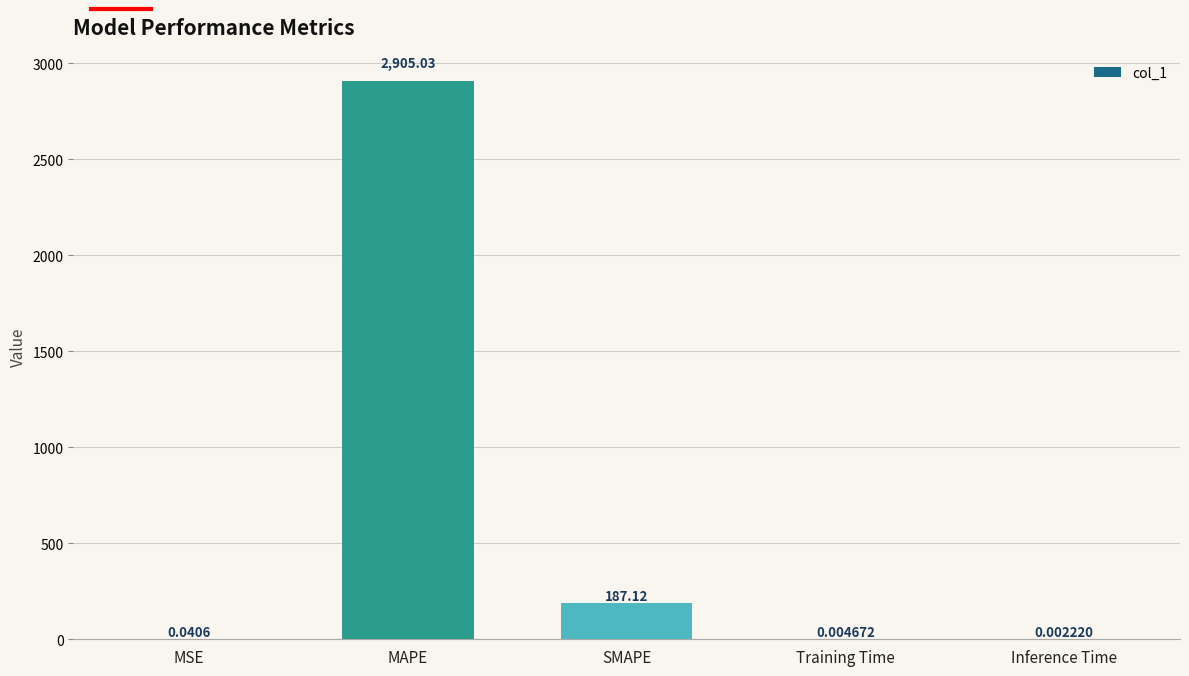

What is the change in value from MSE to SMAPE?

+187.1